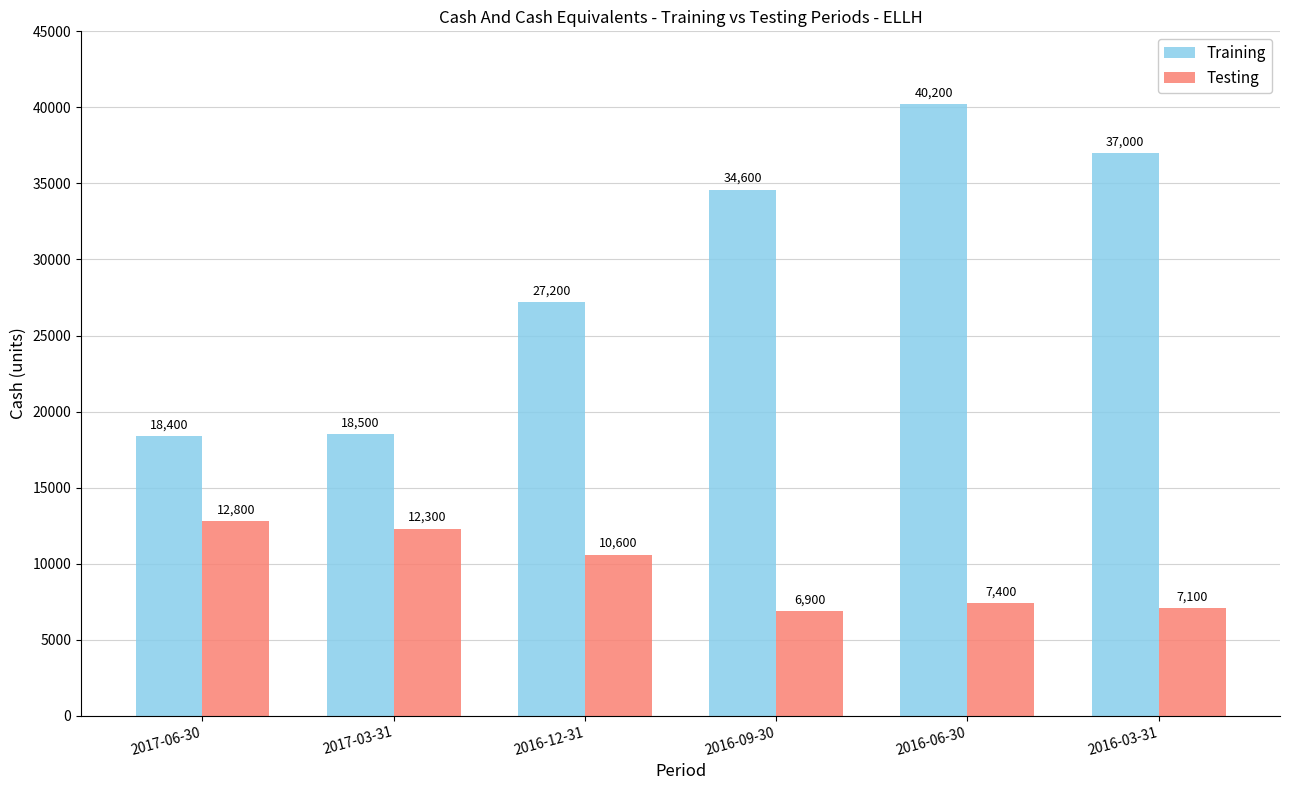

What is the label of the 4th bar from the left?

2016-09-30